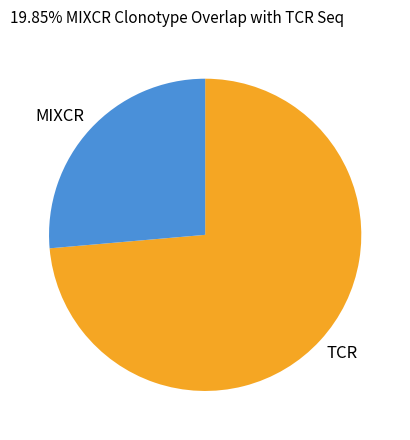

True or false: TCR accounts for 84% of the total.

False